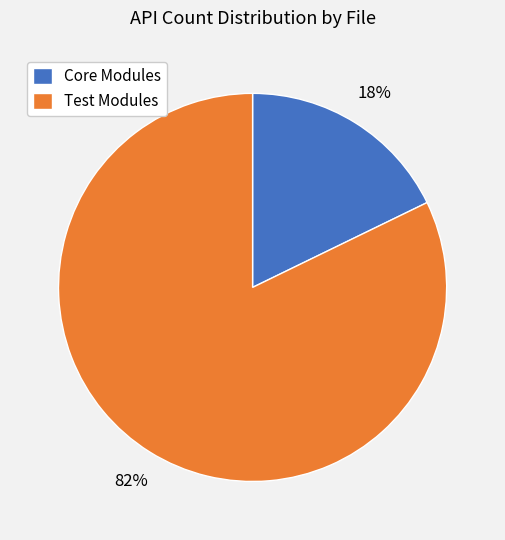

To the nearest percent, what percentage of the pie is Core Modules?

18%